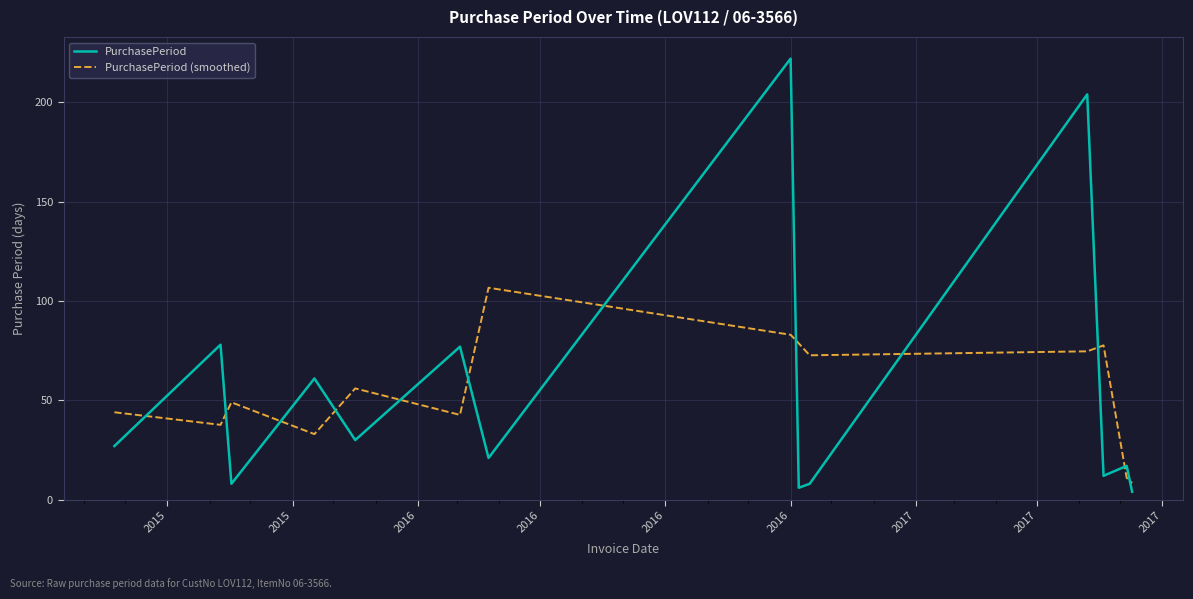

Reading right to left, list all the values displayed in this chart.

PurchasePeriod: 4.0	17.0	12.0	204.0	8.0	6.0	222.0	21.0	77.0	30.0	61.0	8.0	78.0	27.0
PurchasePeriod (smoothed): 8.3	11.0	77.7	74.7	72.7	78.7	83.0	106.7	42.7	56.0	33.0	49.0	37.7	44.0